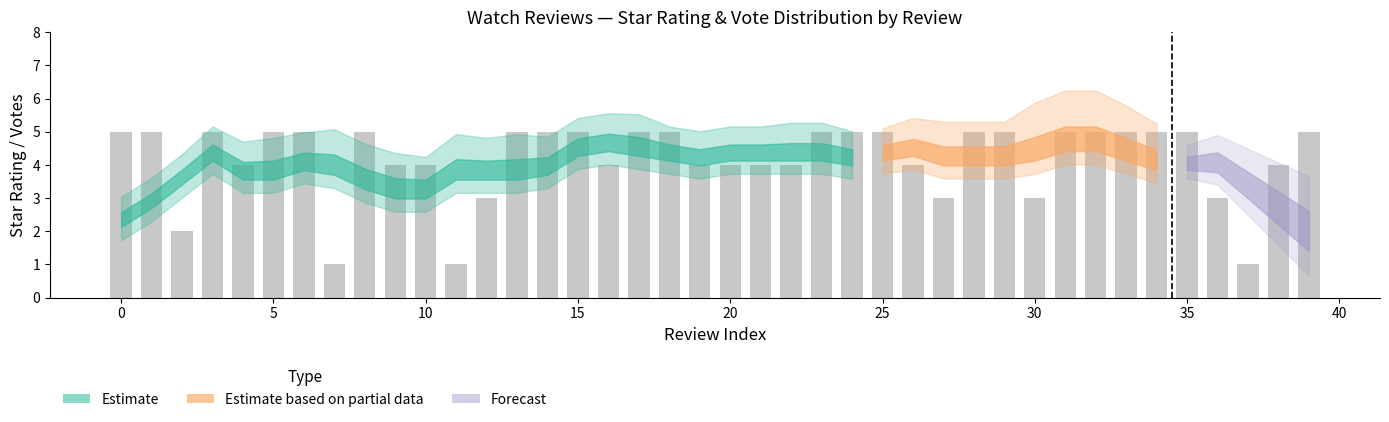

What is the value of the 30th bar from the left?

5